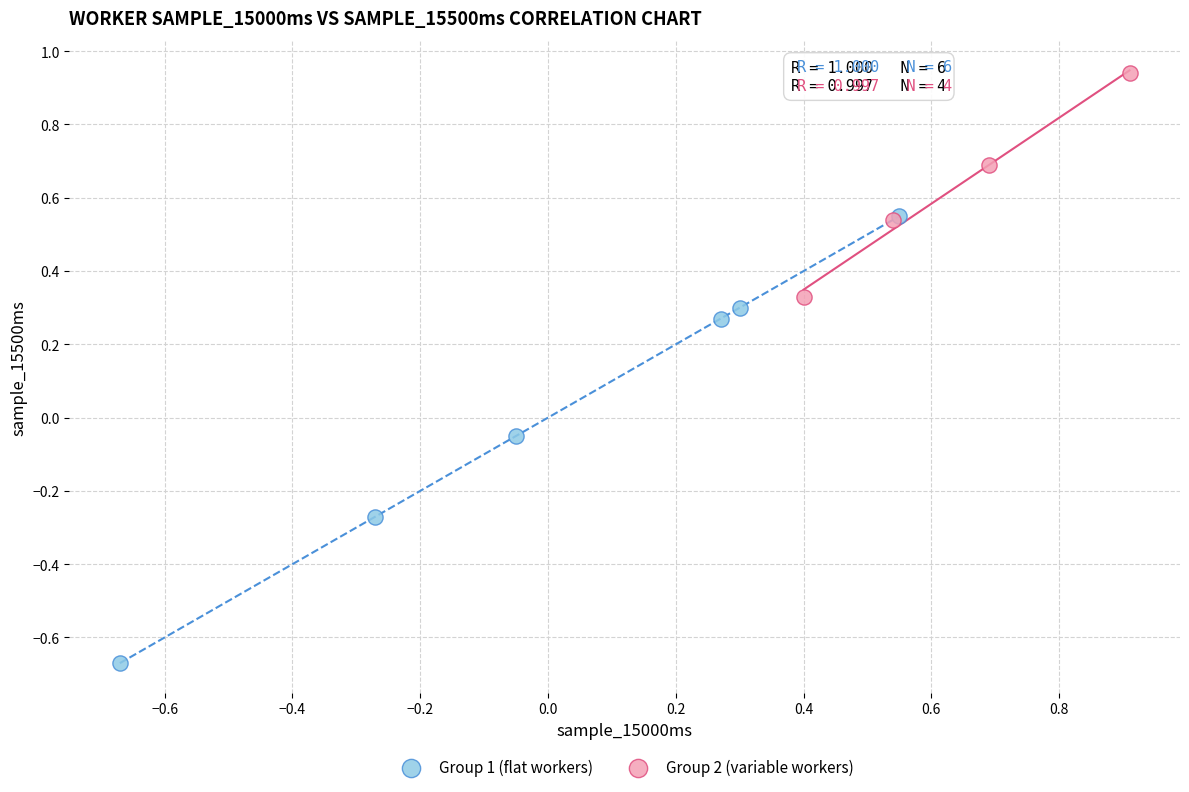

Which series reaches the maximum Y coordinate?

Group 2 (variable workers)